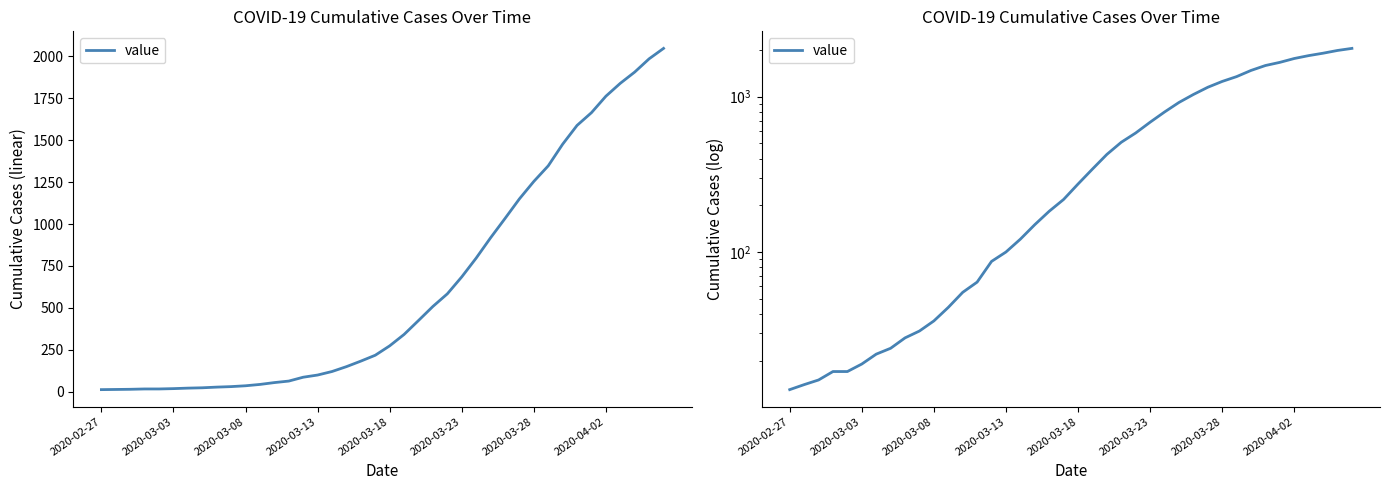

Reading left to right, transcribe all the data shown in this chart.

13	14	15	17	17	19	22	24	28	31	36	44	55	64	87	100	121	150	183	218	274	342	425	509	584	685	797	918	1033	1150	1254	1347	1476	1588	1664	1762	1839	1906	1985	2047